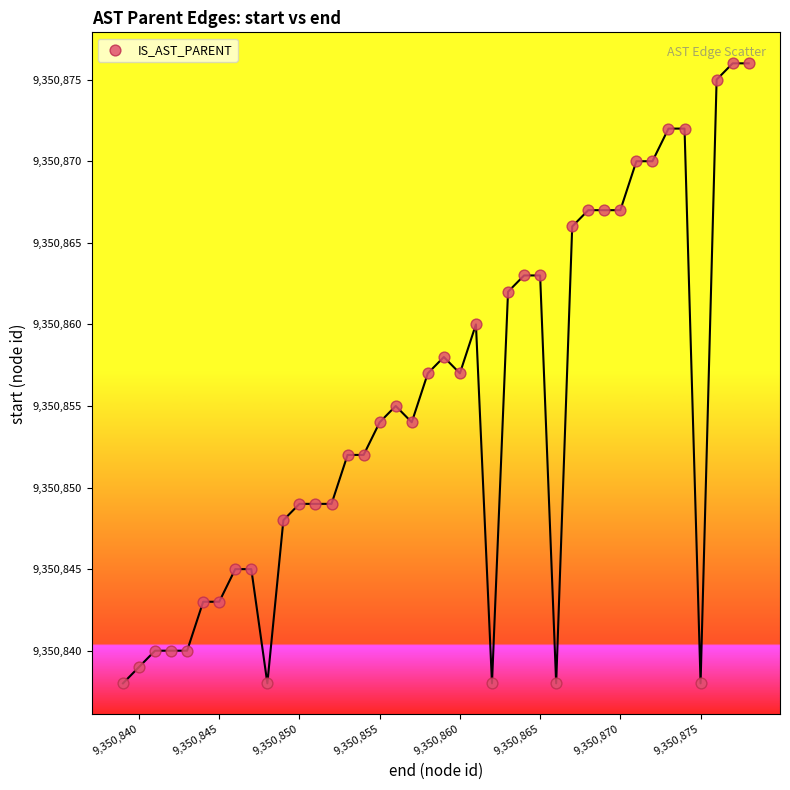

What is the range of Y values (max minus min)?

38